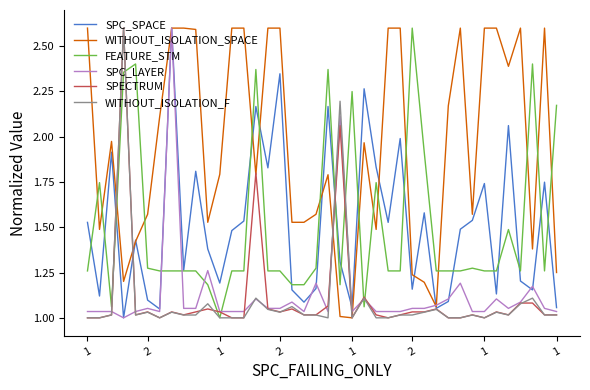

What is the greatest value displayed?

2.6